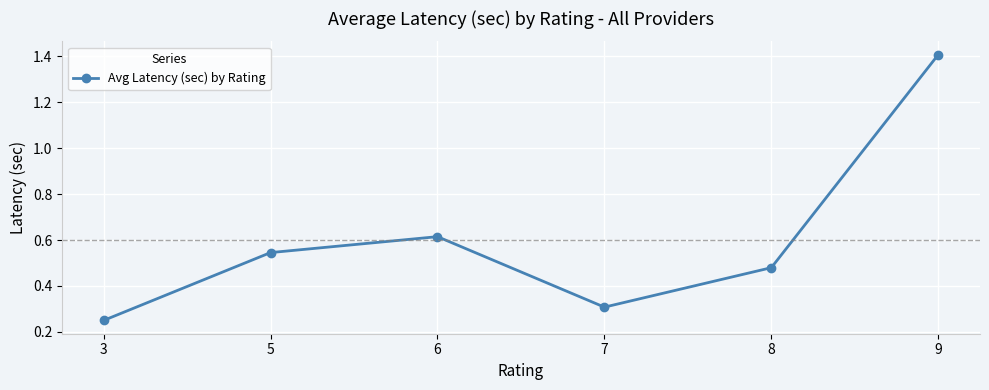

Rank the categories by value from highest to lowest.

9, 6, 5, 8, 7, 3